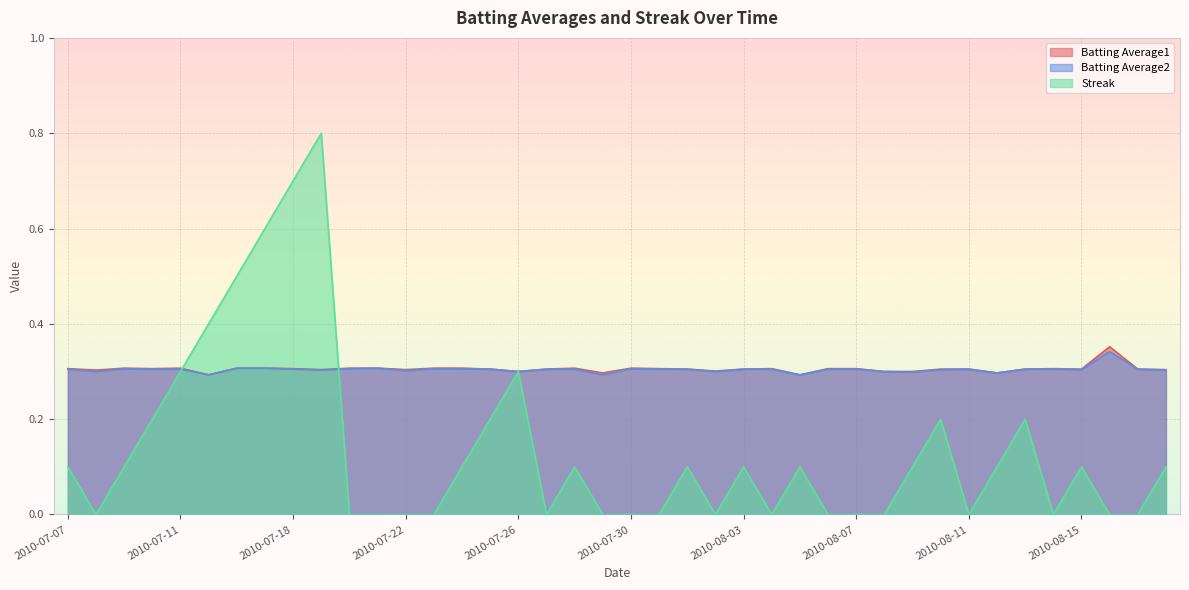

Is the value of Batting Average1 at 2010-07-31 greater than the value of Streak at 2010-07-21?

Yes